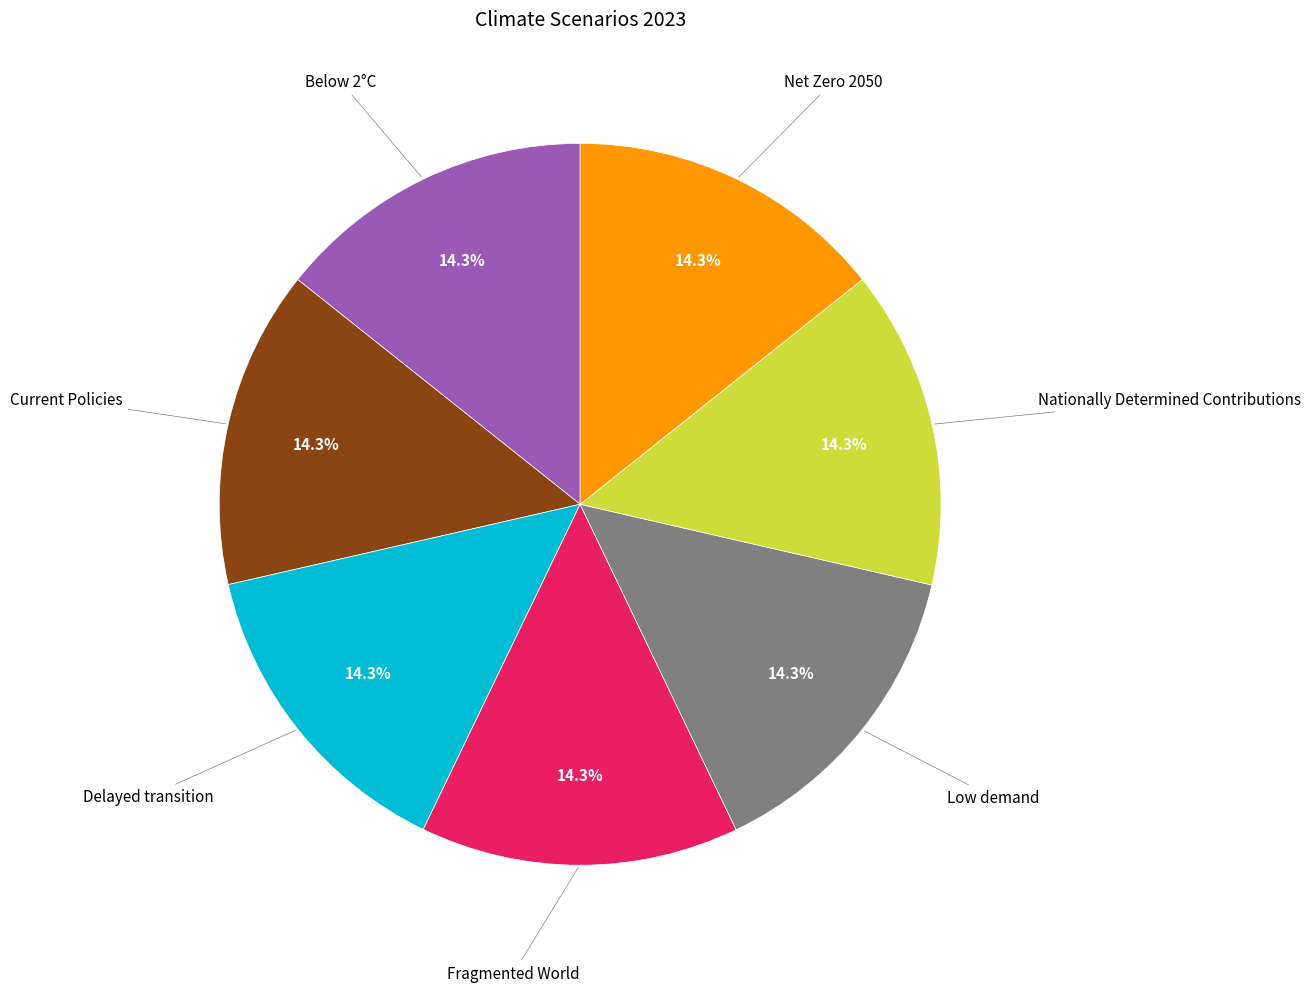

Does any single category account for the majority?

No